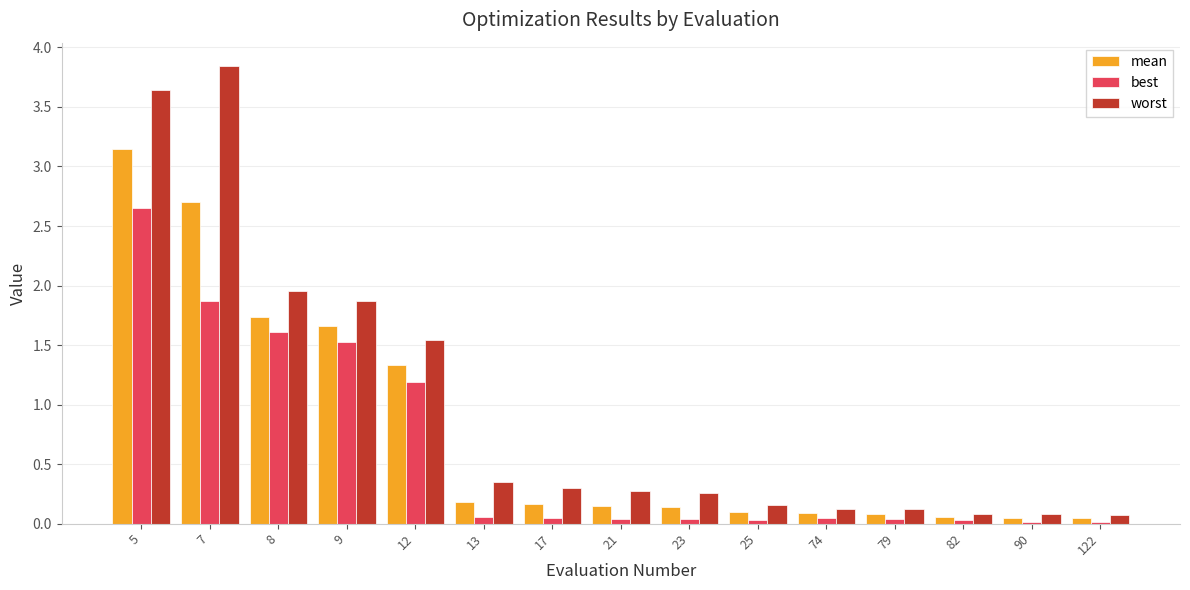

Rank the series by their average value, from highest to lowest.

worst, mean, best